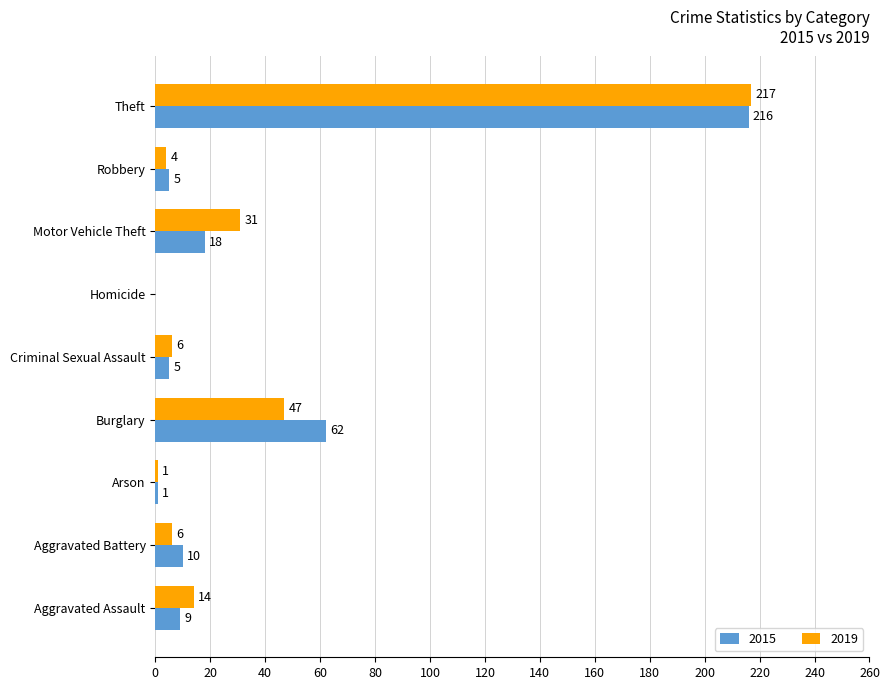

The value of 2019 at Burglary is 47. True or false?

True